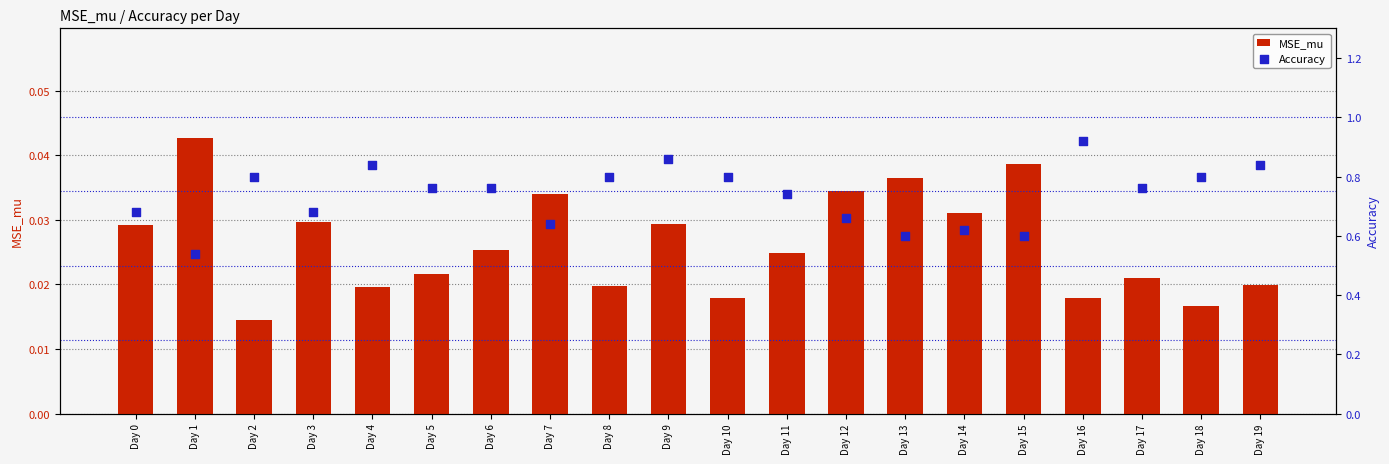

Which series contains the lowest Y value?

MSE_mu